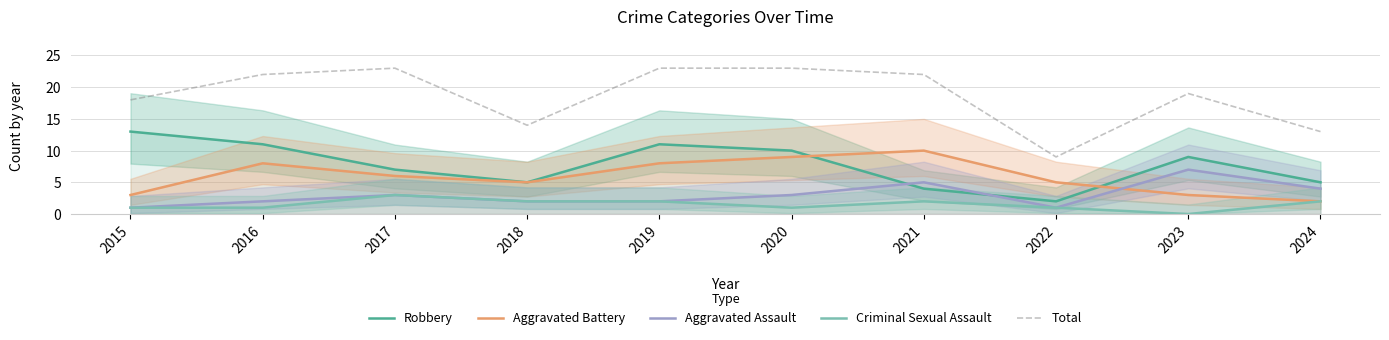

Count the Criminal Sexual Assault values in the range 1 to 2.

8